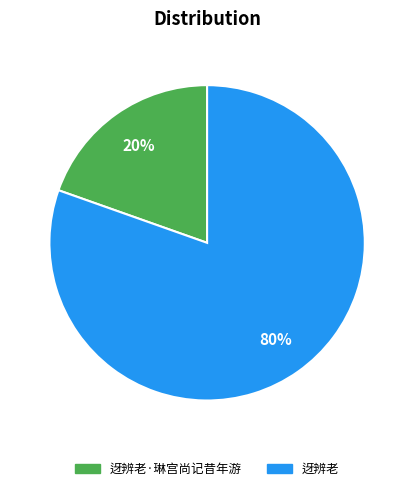

To the nearest percent, what is the combined percentage of 迓辨老 and 迓辨老·琳宫尚记昔年游?

100%